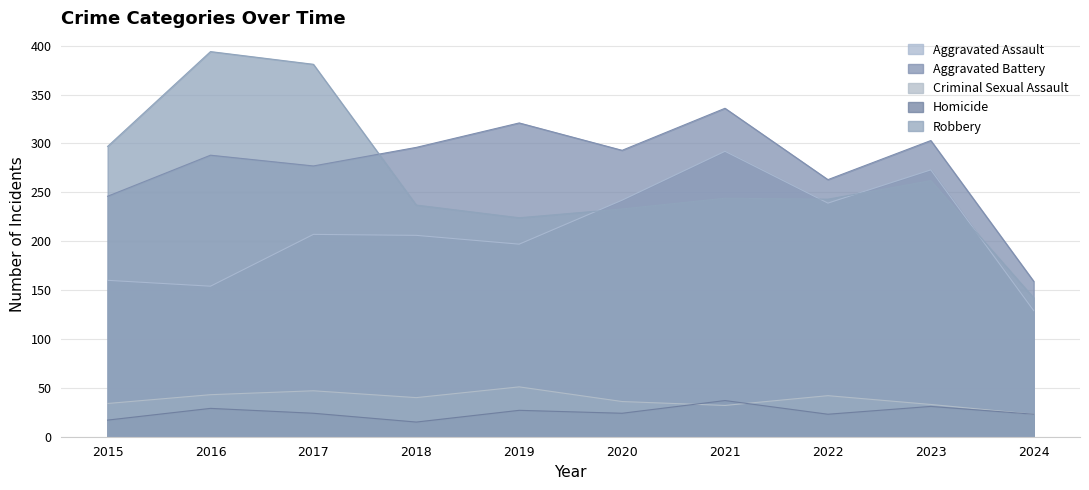

What is the highest value of the Homicide series?

37